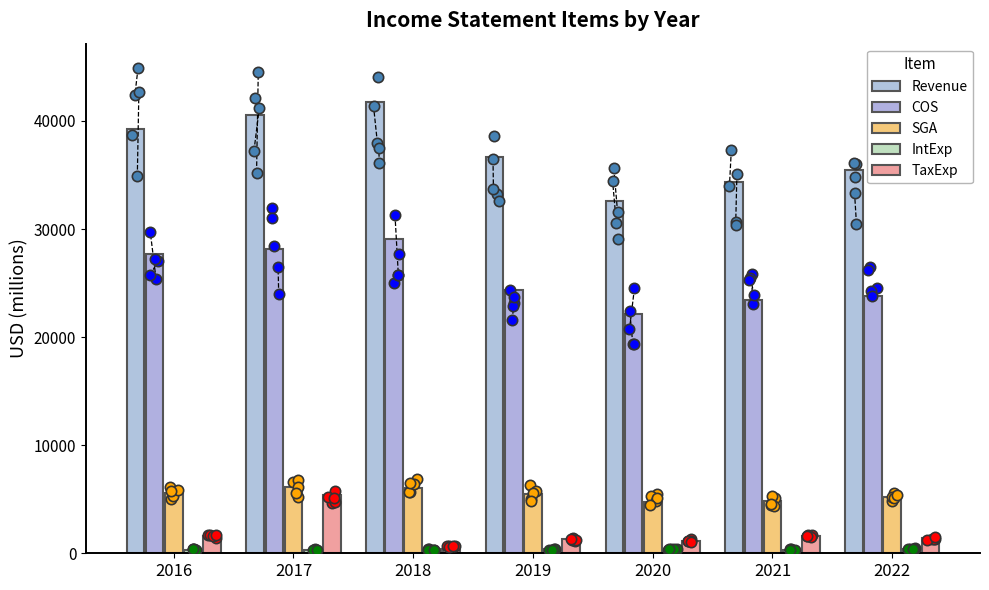

Which series contains the lowest Y value?

IntExp